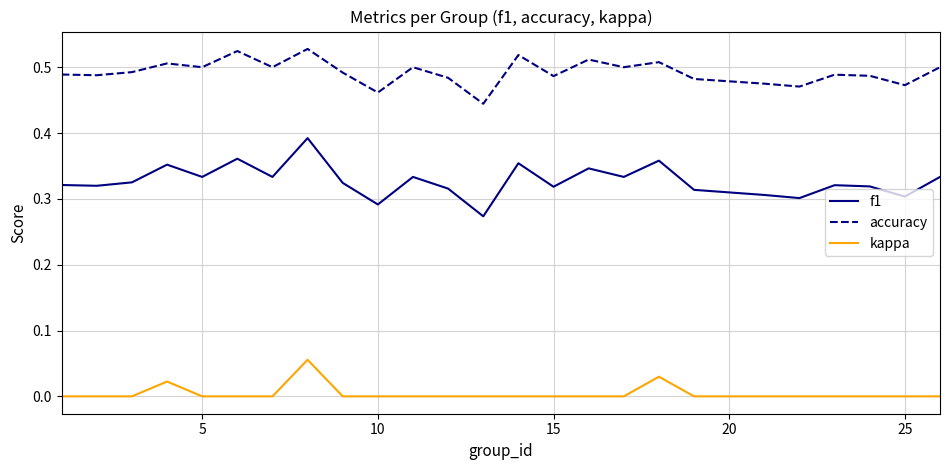

Which series has the largest total across all categories?

accuracy